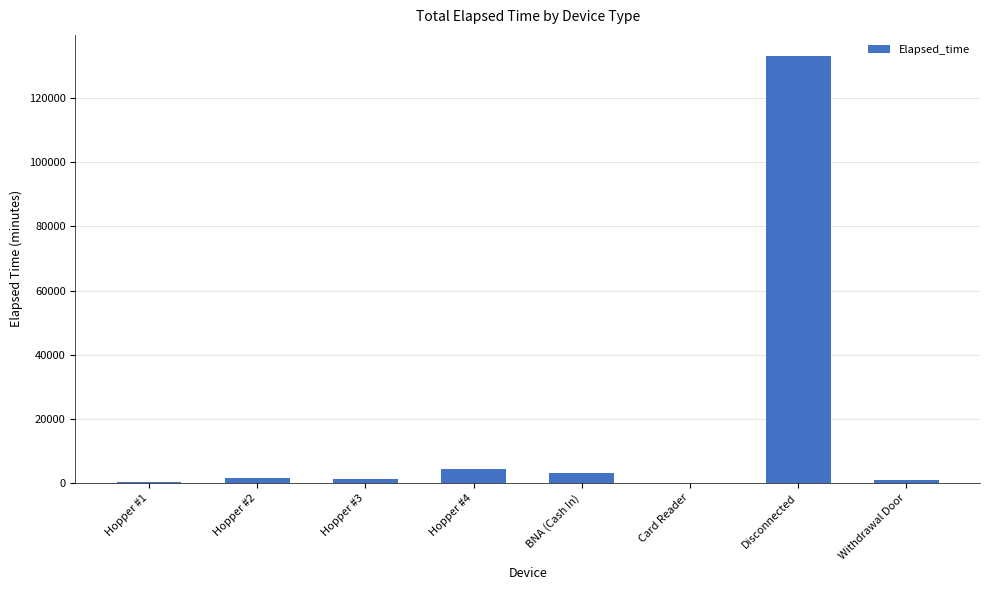

What is the approximate value at Withdrawal Door, to the nearest 10?

840